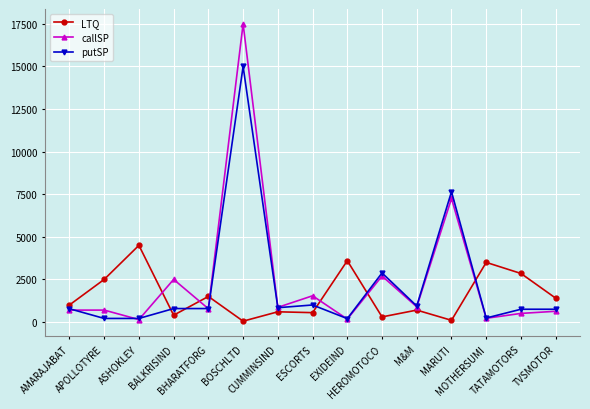

True or false: LTQ and putSP intersect in this chart.

True